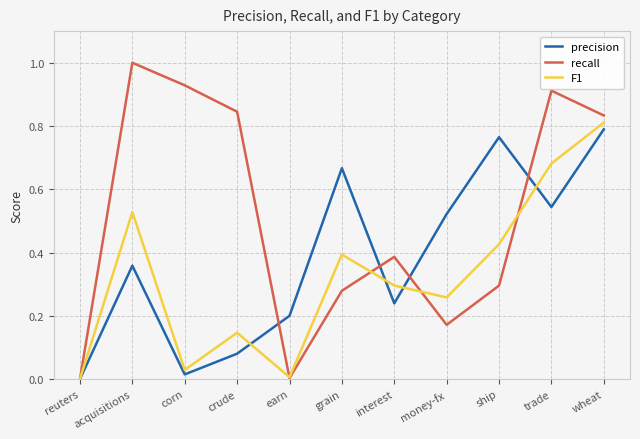

How many values in precision are above zero?

10